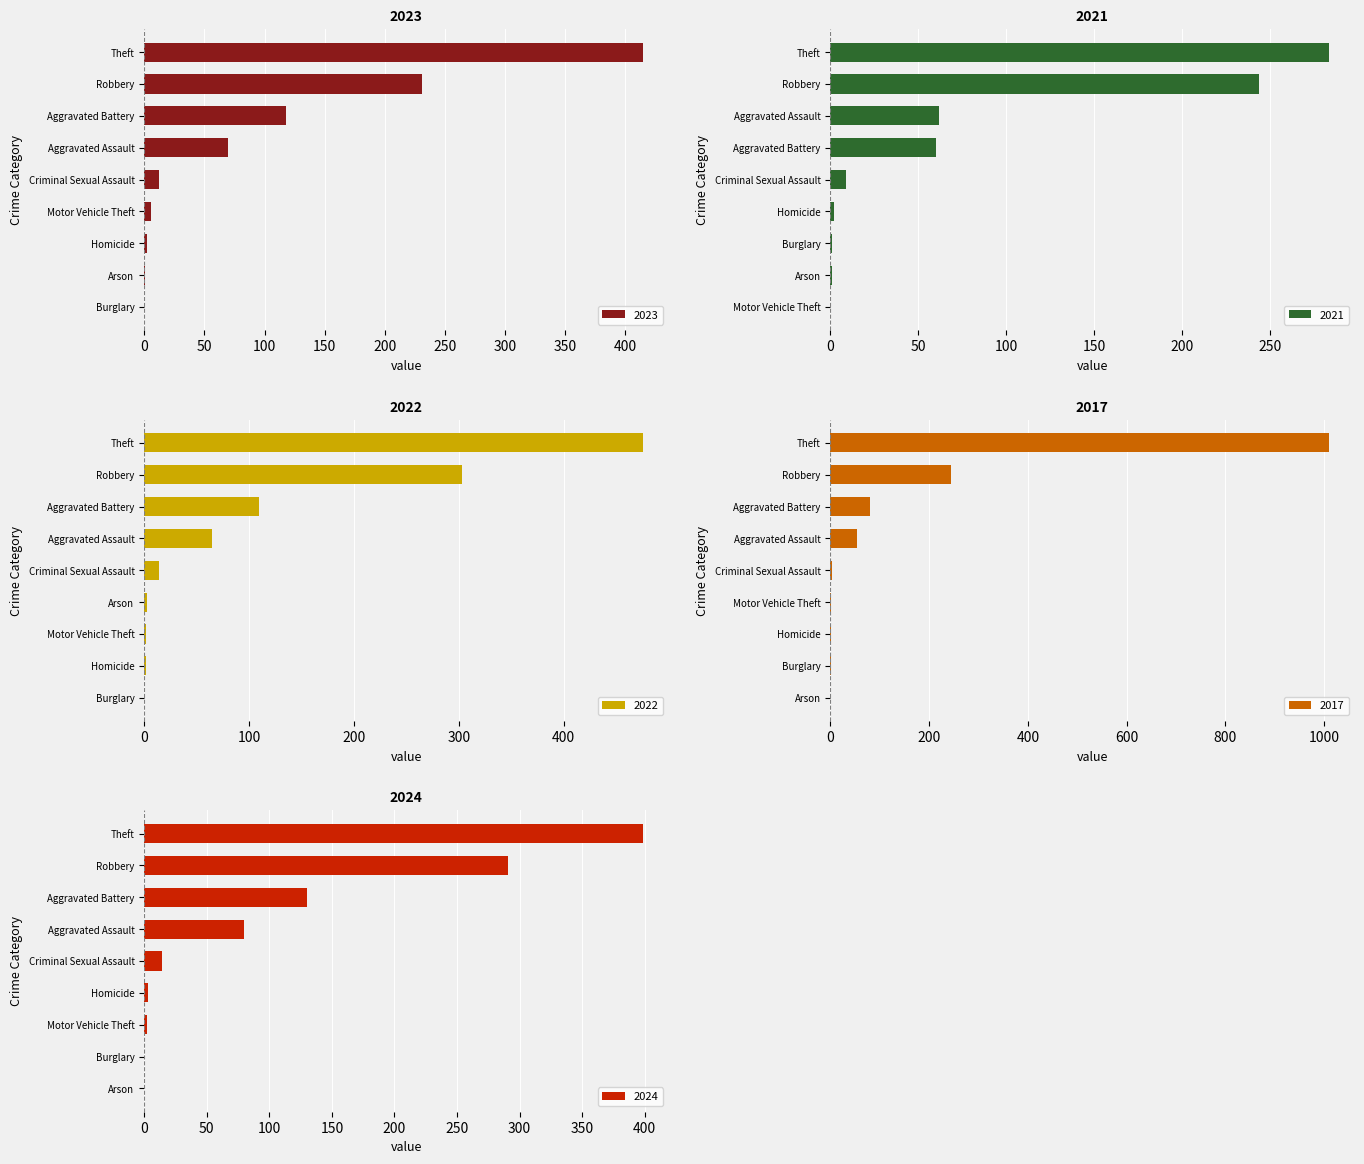

Between Burglary and Motor Vehicle Theft, which series saw the biggest shift?

2023